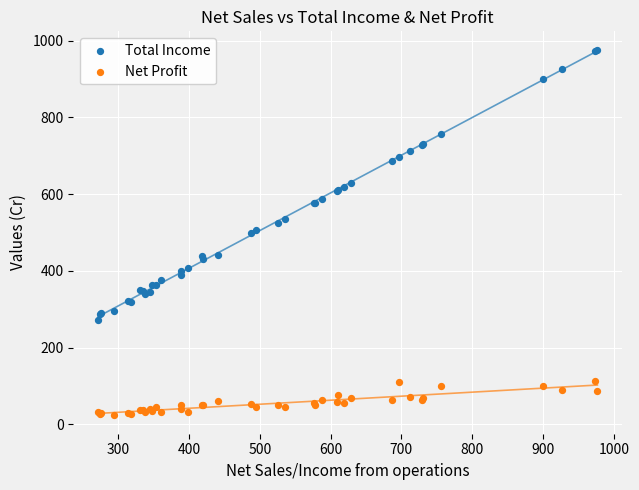

What are all the series names shown in the legend?

Total Income, Net Profit